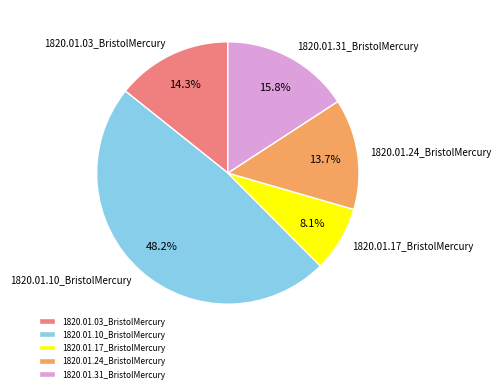

What is the largest slice in the pie chart?

1820.01.10_BristolMercury